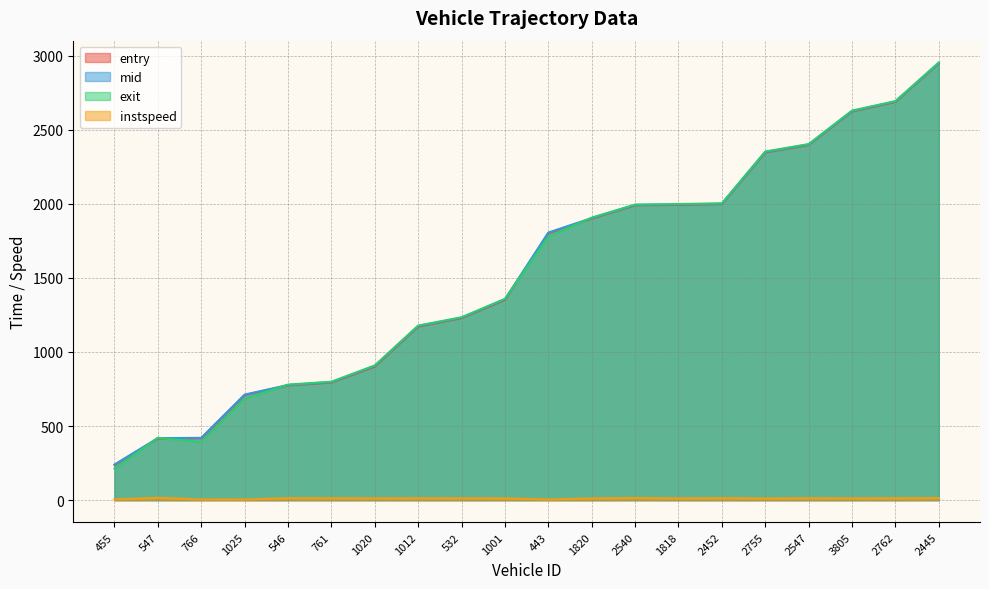

What is the value of the instspeed point at the 8th from the left?

12.7